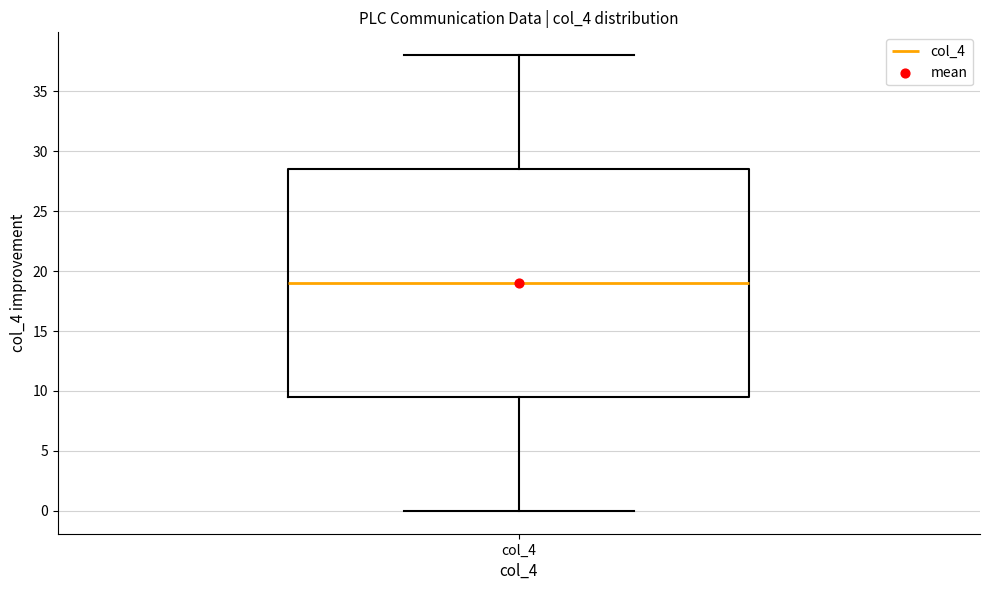

Read this box plot against the y-axis: the position of the median line, the range covered by the box, and the ends of both whiskers. The values are not printed on the chart, so give them approximately, as read against the axis.

median 19.0, box 9.5 to 28.5, whiskers 0.0 to 38.0